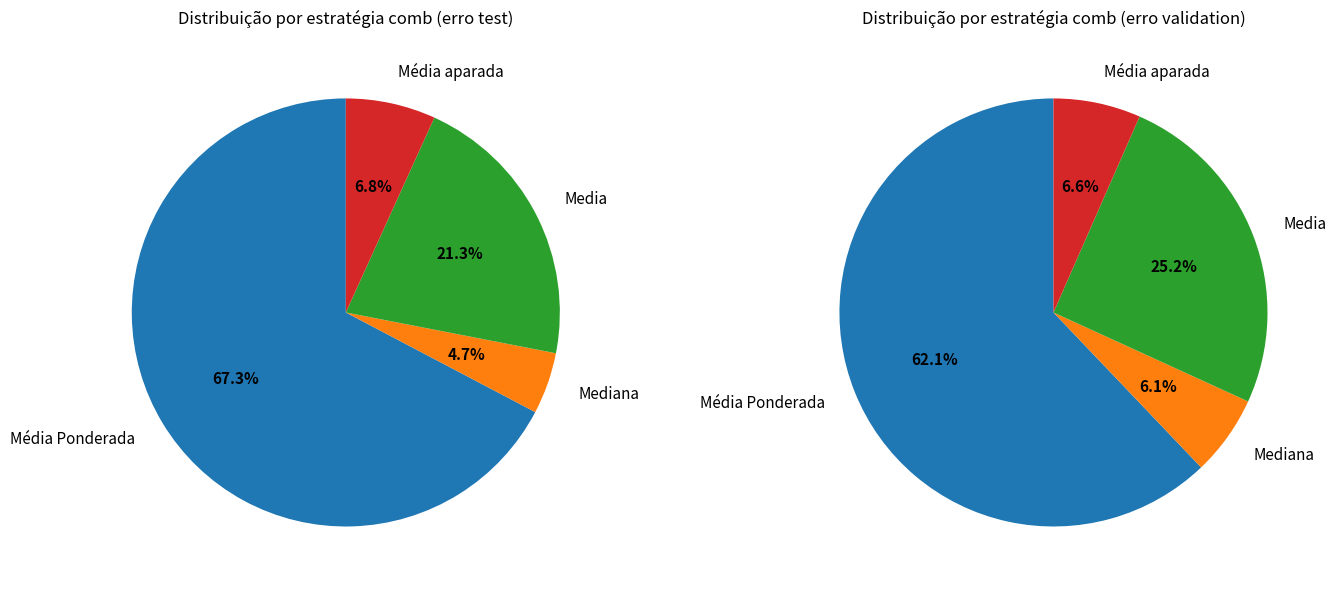

How many segments does this pie chart have?

4